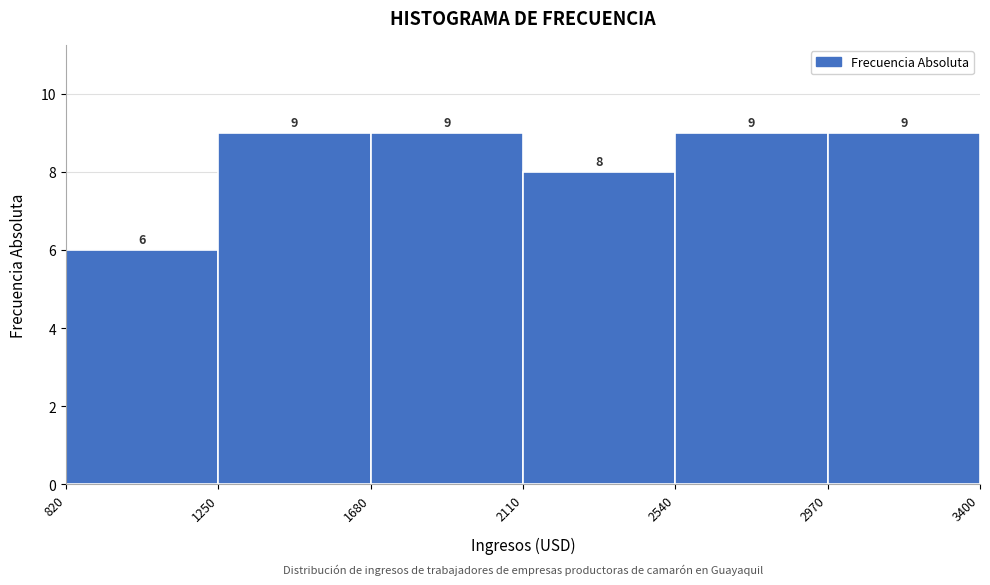

What is the height of the bar covering 2970 to 3400 on the x-axis?

9